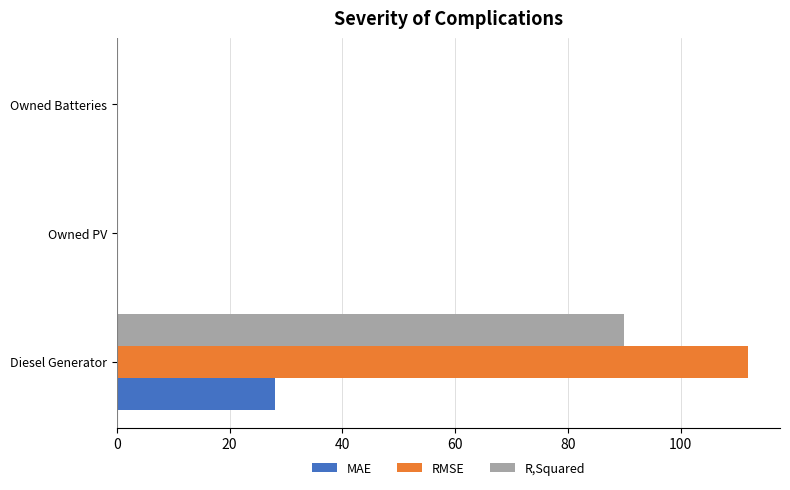

How many distinct data groups are displayed?

3